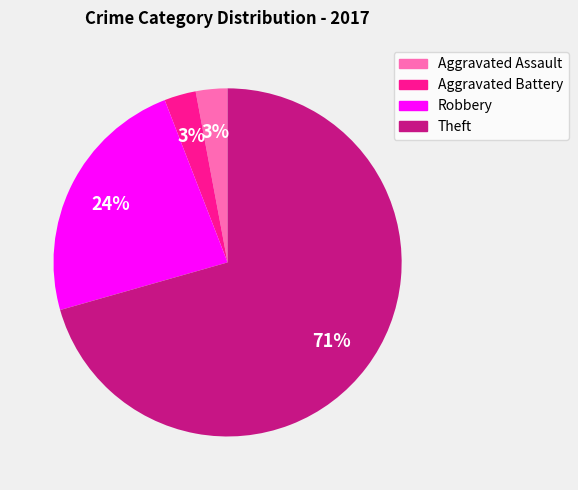

Is it true that Aggravated Assault is 13% of the pie?

False